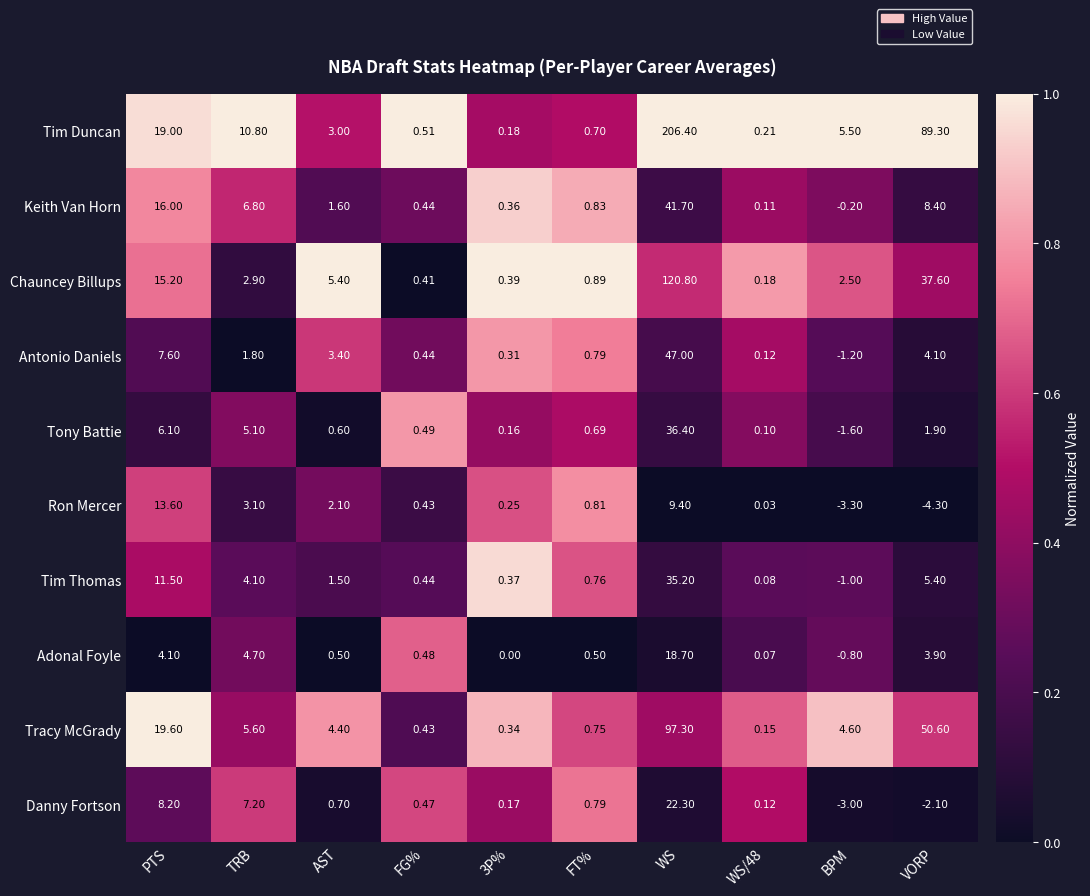

At which label does Adonal Foyle first exceed 0?

PTS